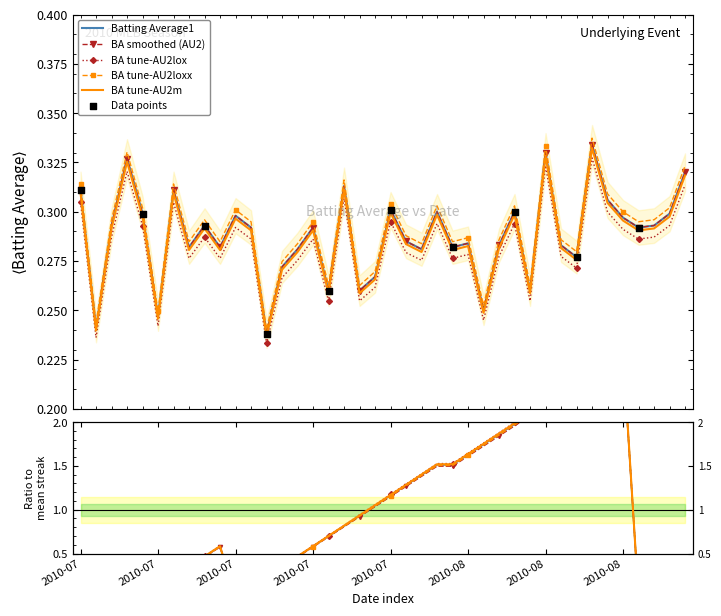

What is the total value across all series at 2010-07-10?

0.8